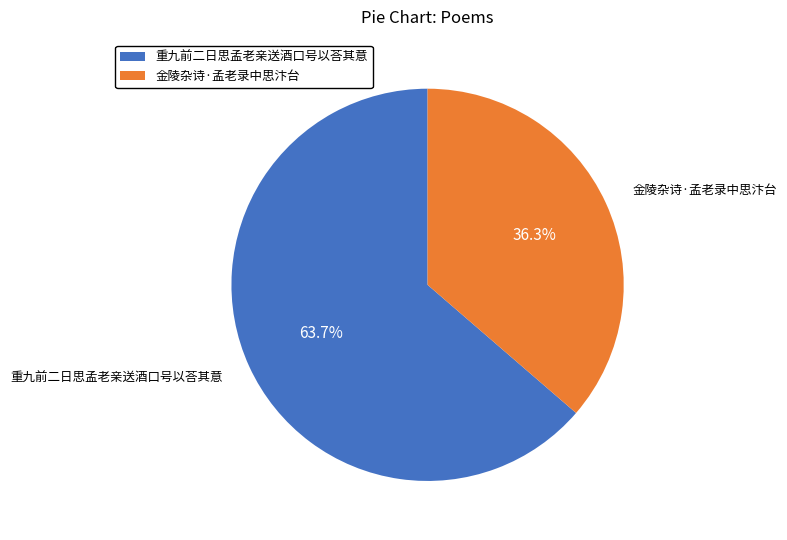

To the nearest percent, what is the average slice percentage?

50%